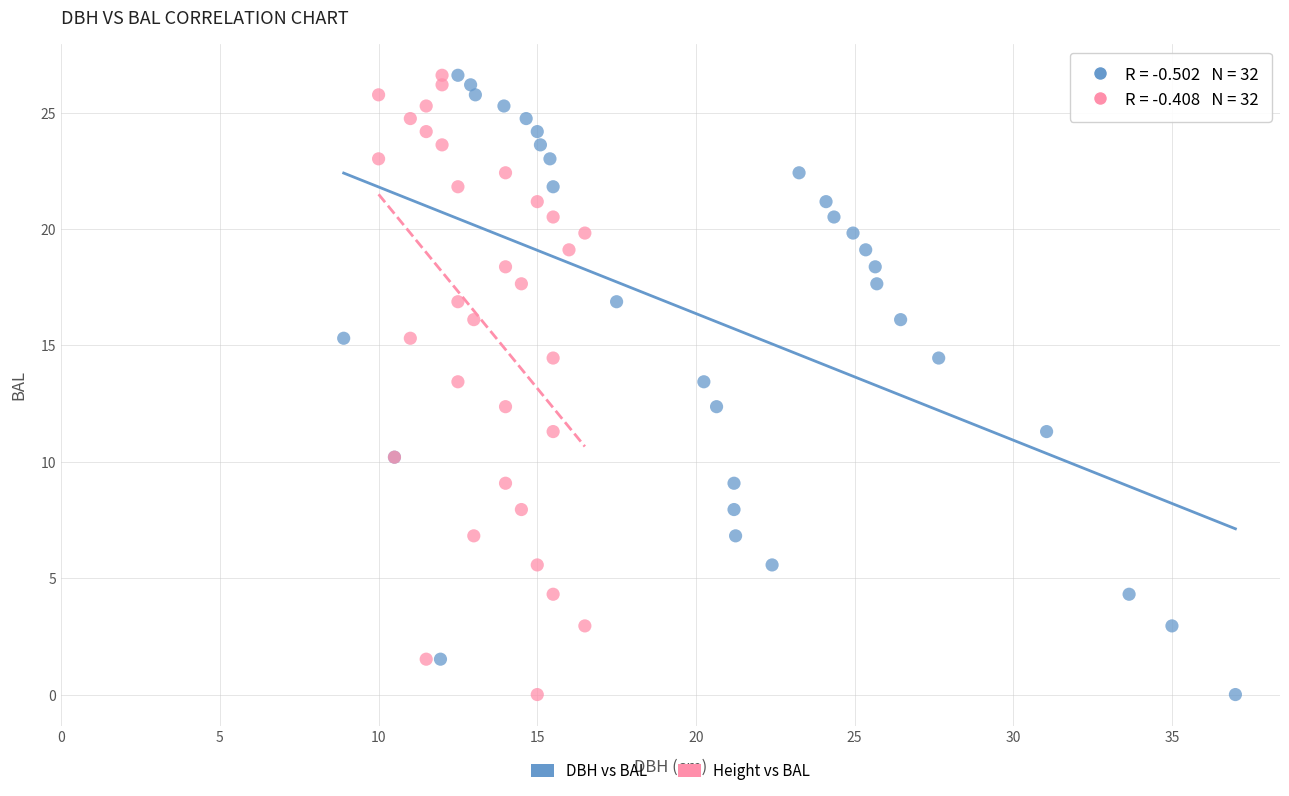

What are all the series names shown in the legend?

DBH vs BAL, Height vs BAL